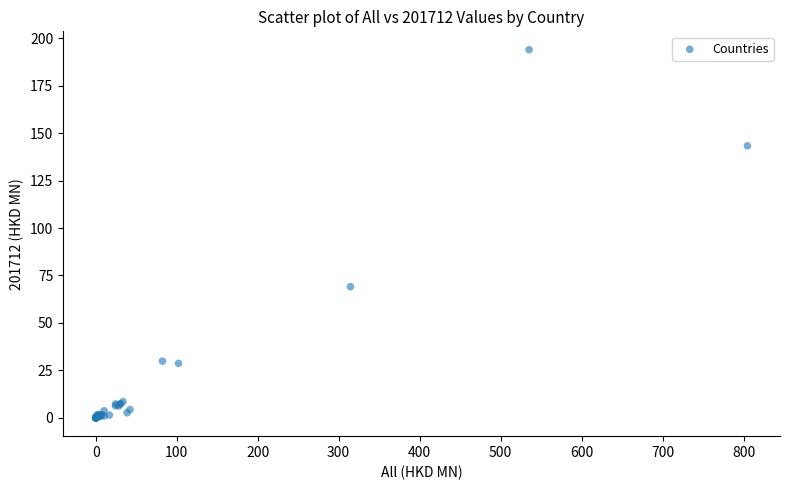

What Y value in the scatter plot is closest to 96?

69.1